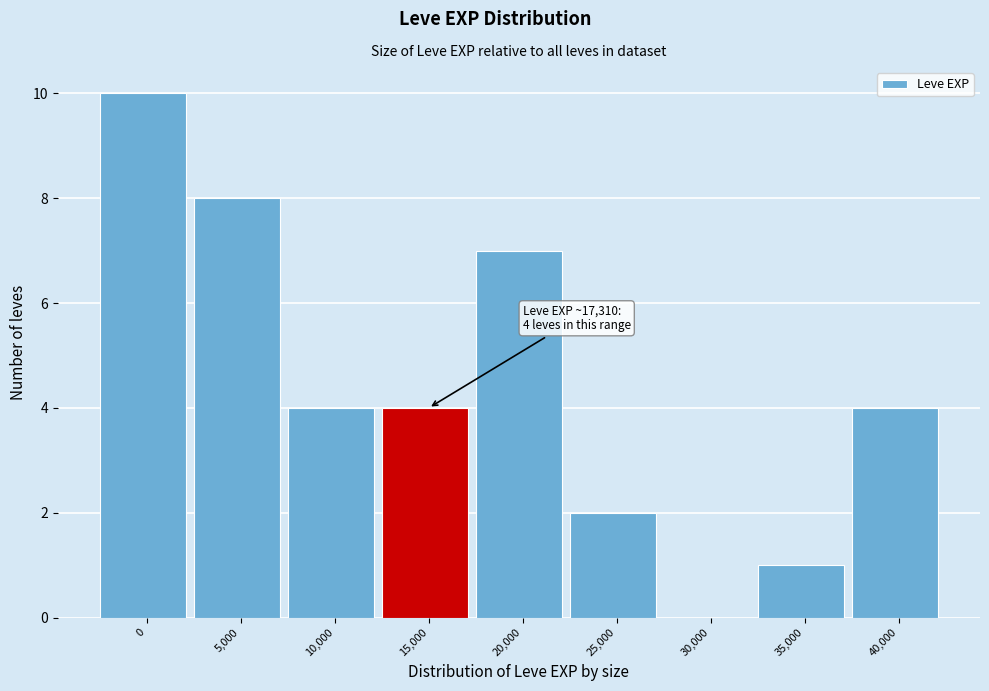

Reading right to left, list all the values displayed in this chart.

40,000=4	35,000=1	30,000=0	25,000=2	20,000=7	15,000=4	10,000=4	5,000=8	0=10